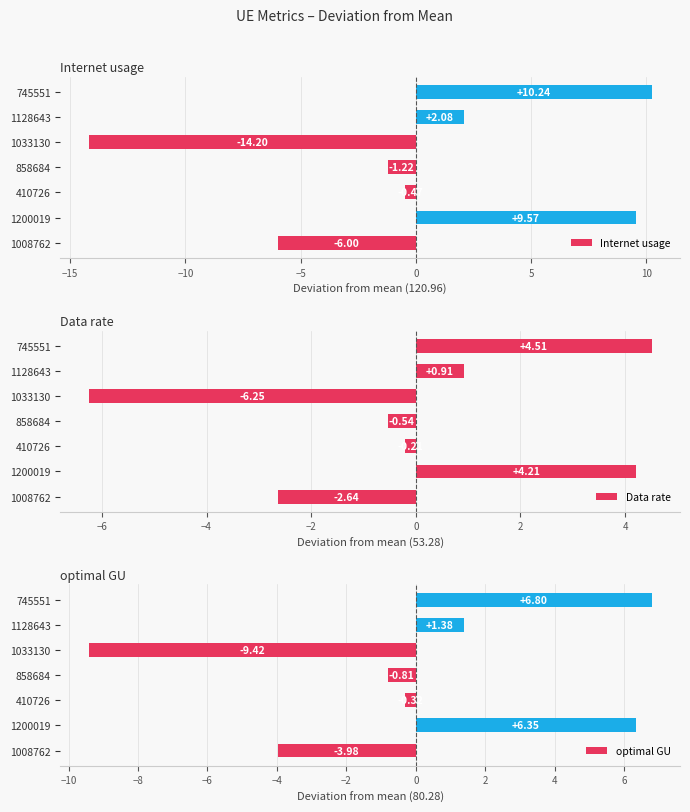

What is the sum of the Internet usage values at 1200019 and 745551?

19.8